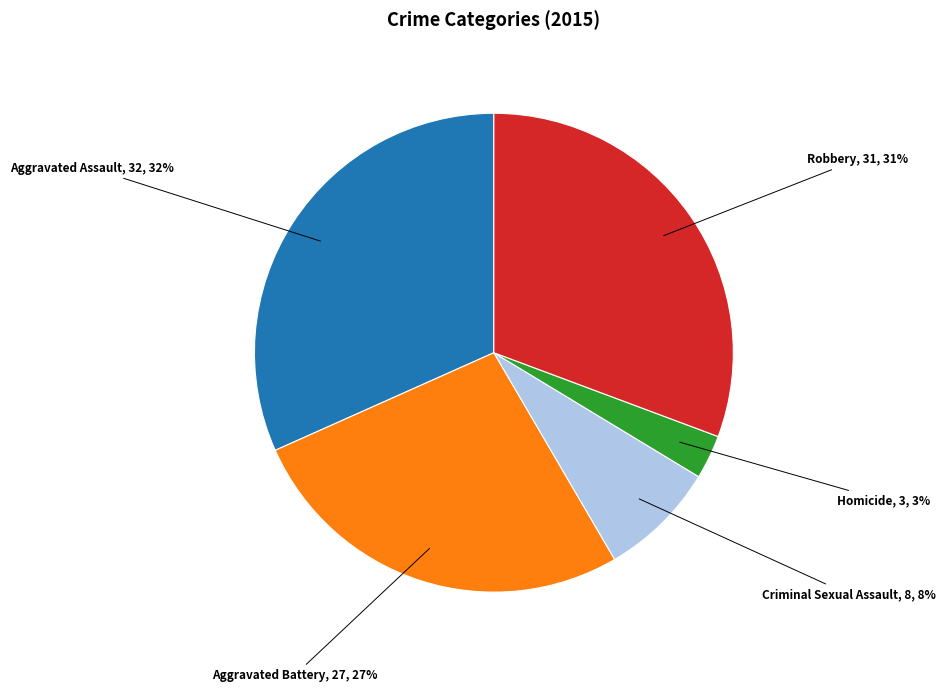

Is there a majority slice in this chart?

No